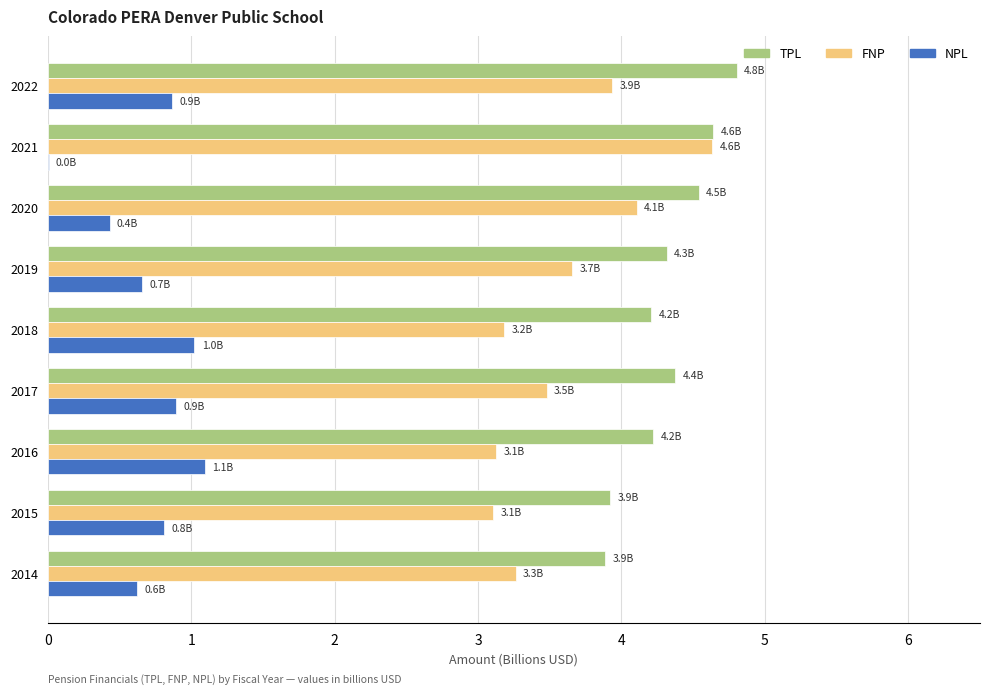

What is the maximum value for NPL?

1.1